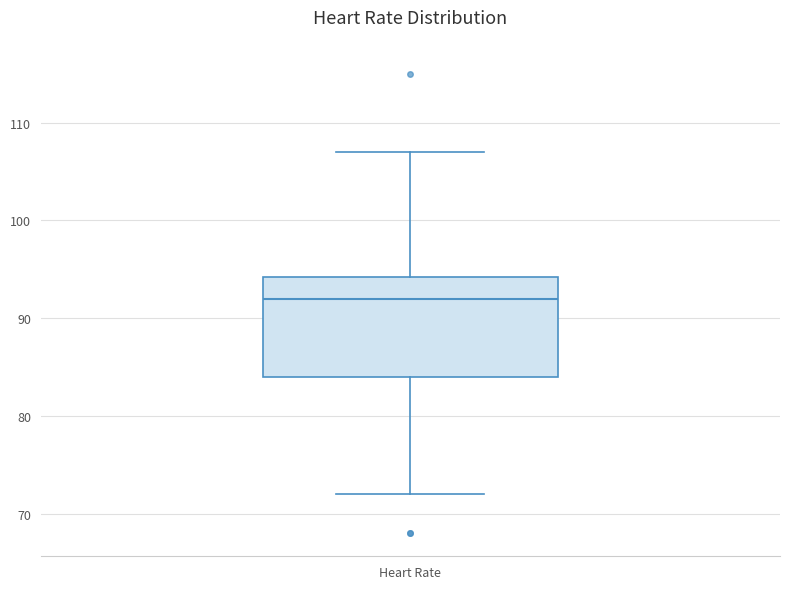

Where is the lower edge of the box for Heart Rate on the y-axis? The values are not printed on the chart, so give them approximately, as read against the axis.

84